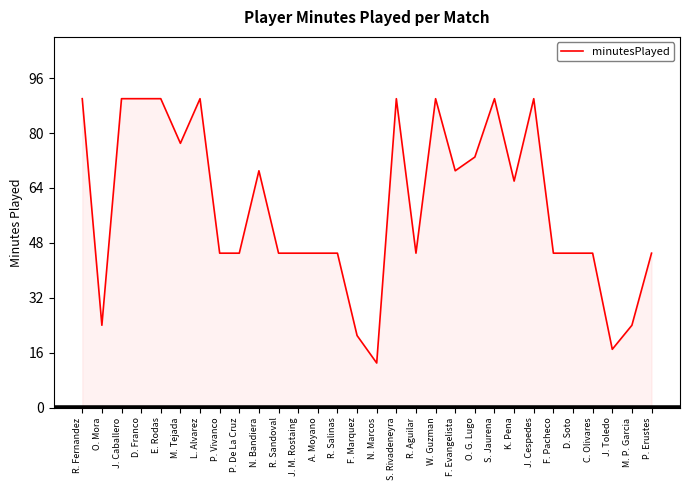

True or false: the data shows 45 at D. Soto.

True